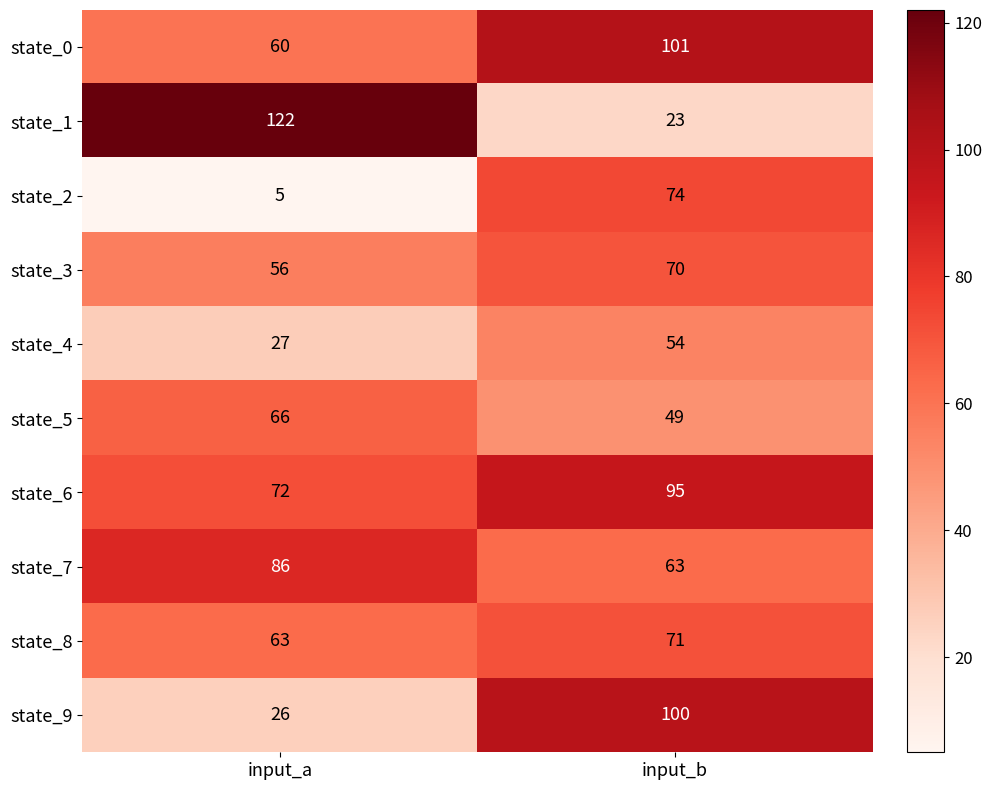

What is the difference between the maximum and minimum values in the state_6 series?

23